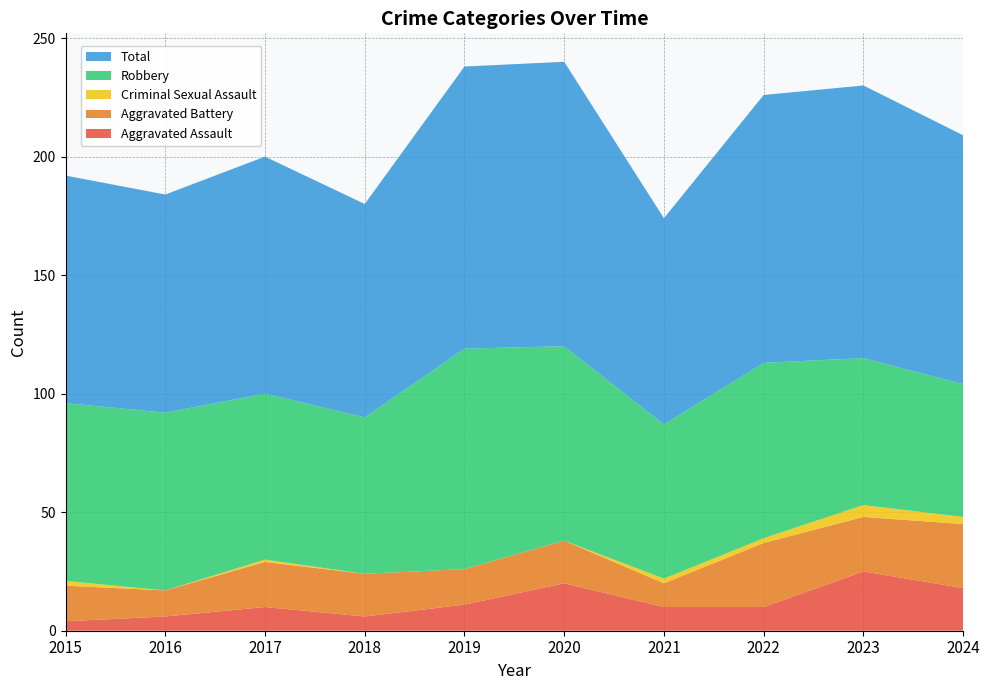

Reading left to right, extract all data points from this chart.

Aggravated Assault: 4	6	10	6	11	20	10	10	25	18
Aggravated Battery: 15	11	19	18	15	18	10	27	23	27
Criminal Sexual Assault: 2	0	1	0	0	0	2	2	5	3
Robbery: 75	75	70	66	93	82	65	74	62	56
Total: 96	92	100	90	119	120	87	113	115	105